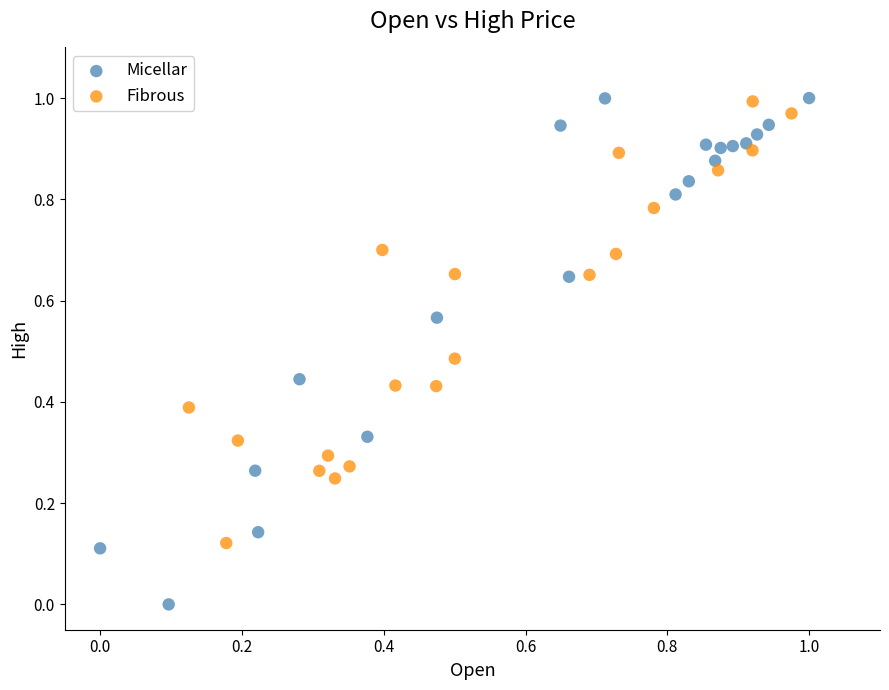

Which series has the largest Y range (max minus min)?

Micellar